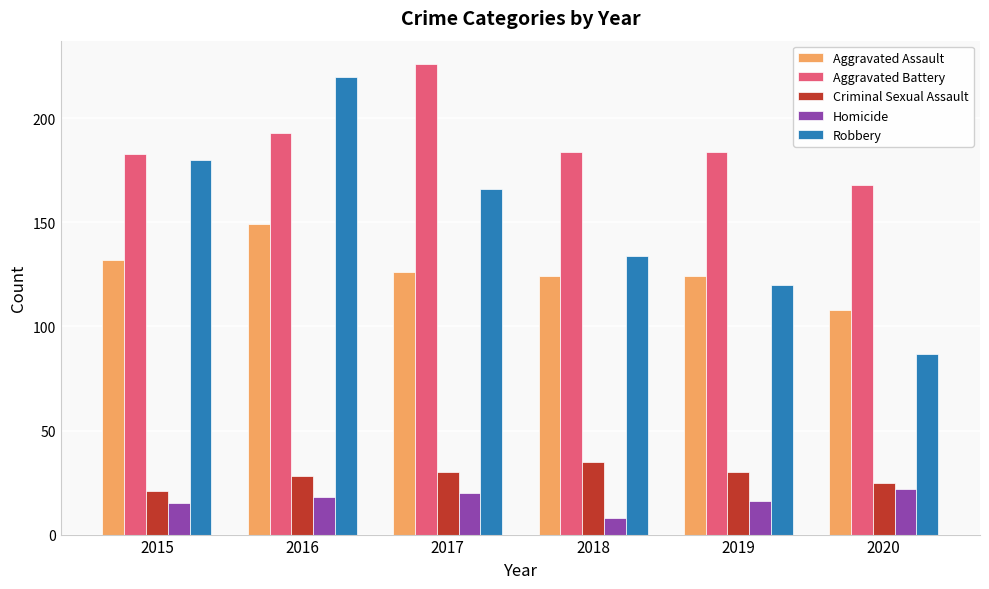

Is the value of Robbery at 2016 greater than the value of Criminal Sexual Assault at 2020?

Yes